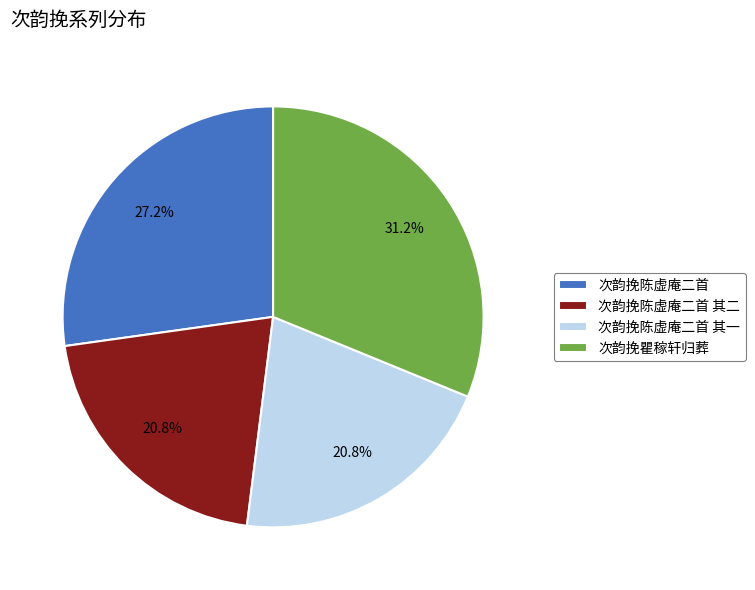

How many slices are in this pie chart?

4